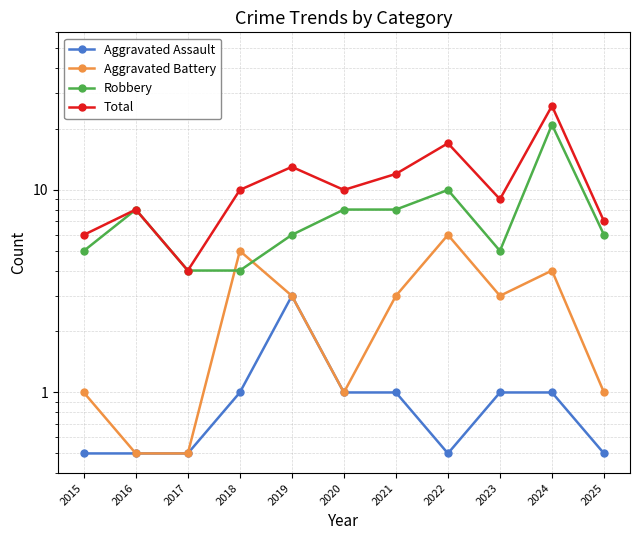

How many Aggravated Assault values are between 0 and 1?

10